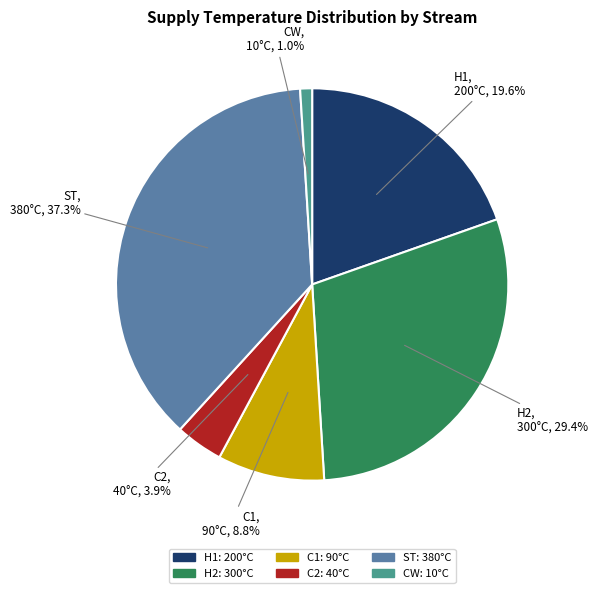

Between H1 and H2, which is larger?

H2